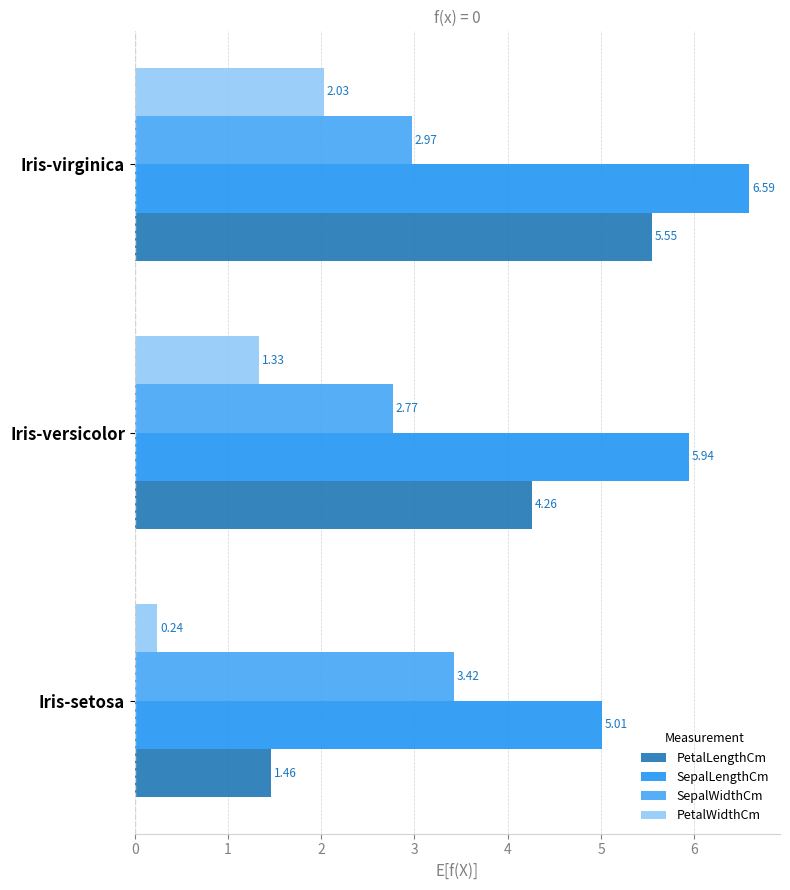

How many series are shown in this chart?

4